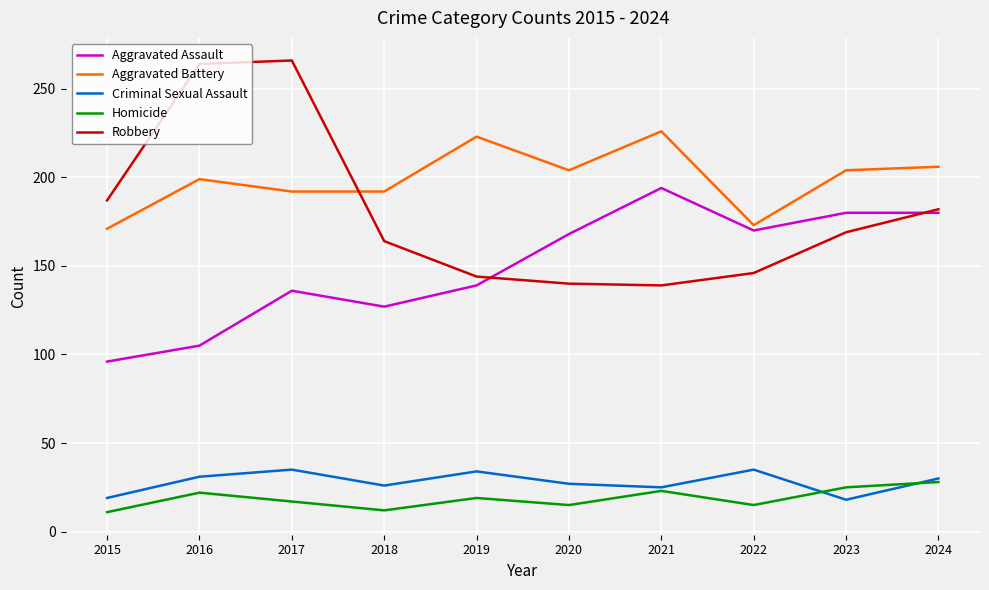

True or false: Aggravated Assault has a value of 168 at 2020.

True